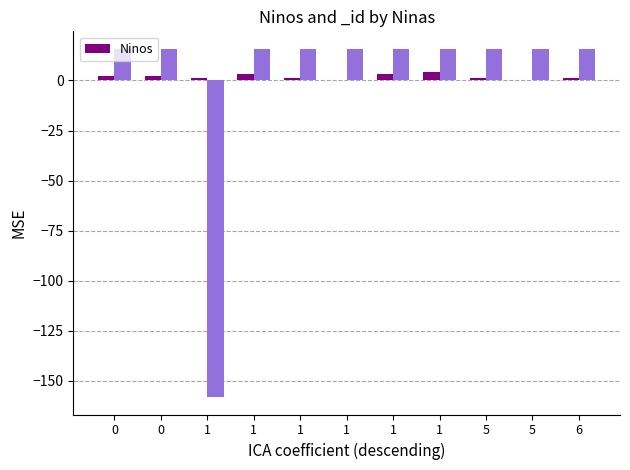

Reading left to right, what are all the values shown in this chart?

2	2	1	3	1	0	3	4	1	0	1